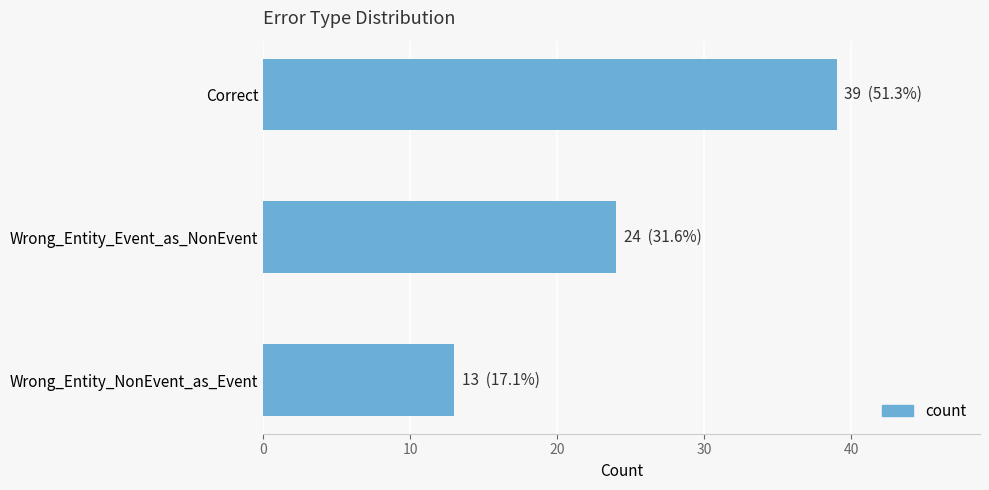

Reading top to bottom, extract all data points from this chart.

39	24	13